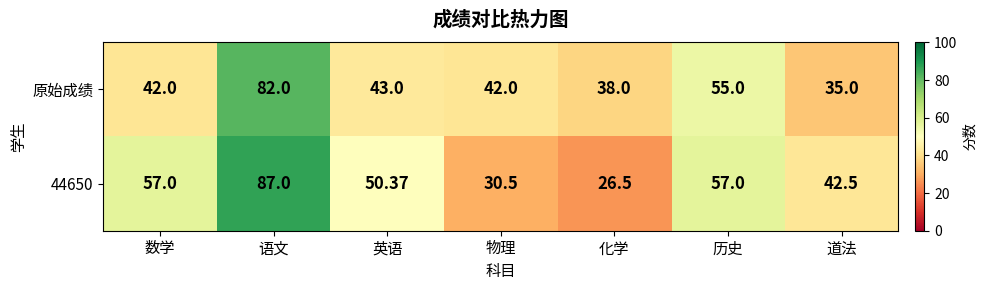

Which category has the lowest value in the 44650 series?

化学